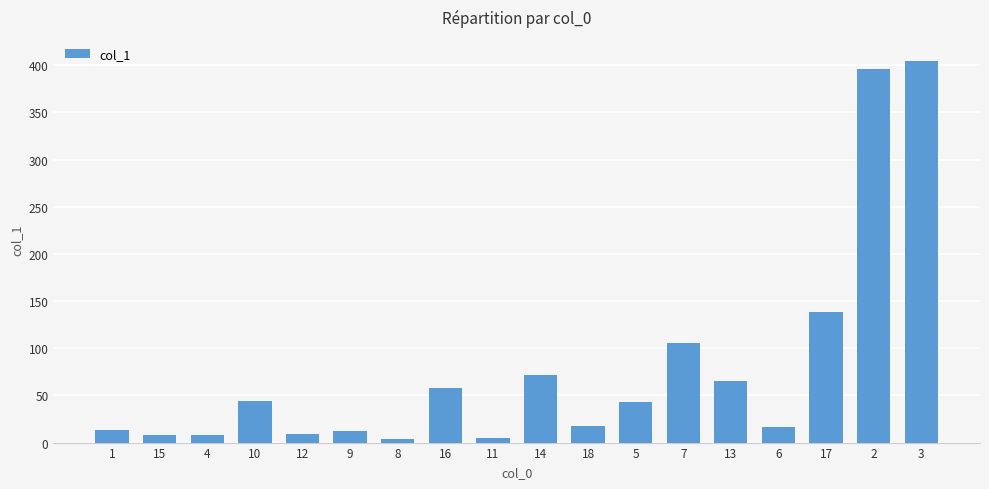

At which category does the chart reach its peak across all series?

3